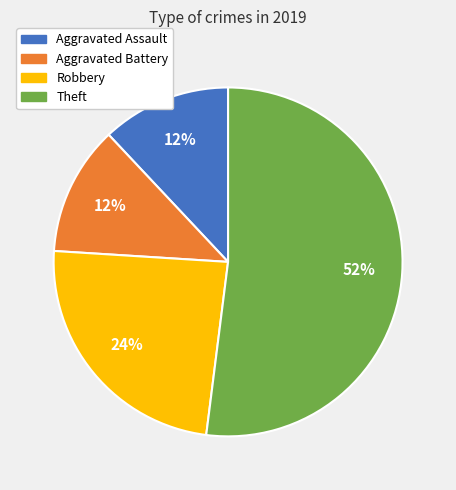

To the nearest percent, what is the difference between the largest and smallest slice percentages?

40%